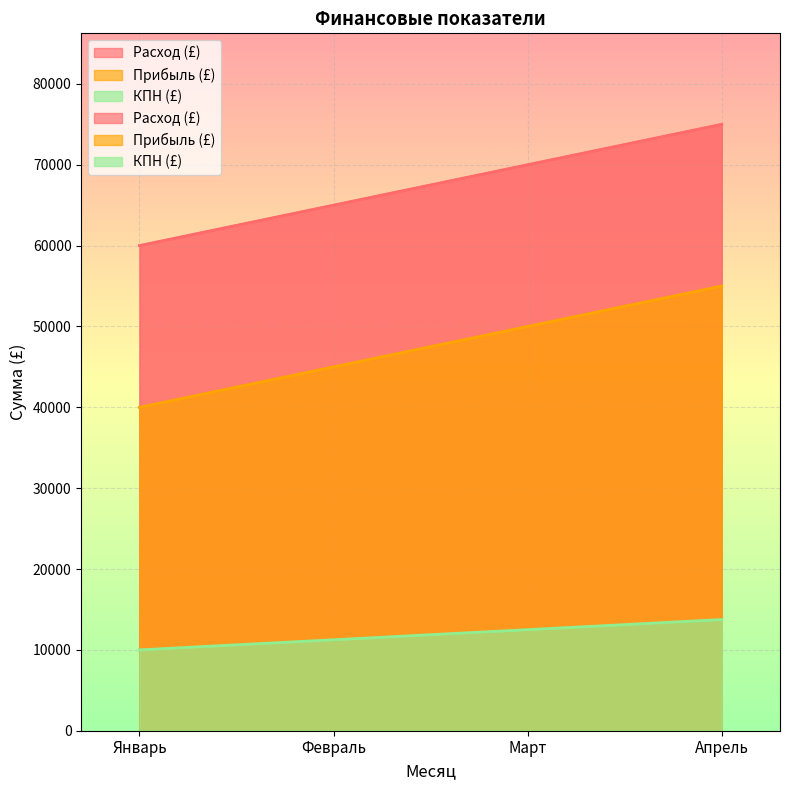

What is the average value of the КПН (£) series?

11875